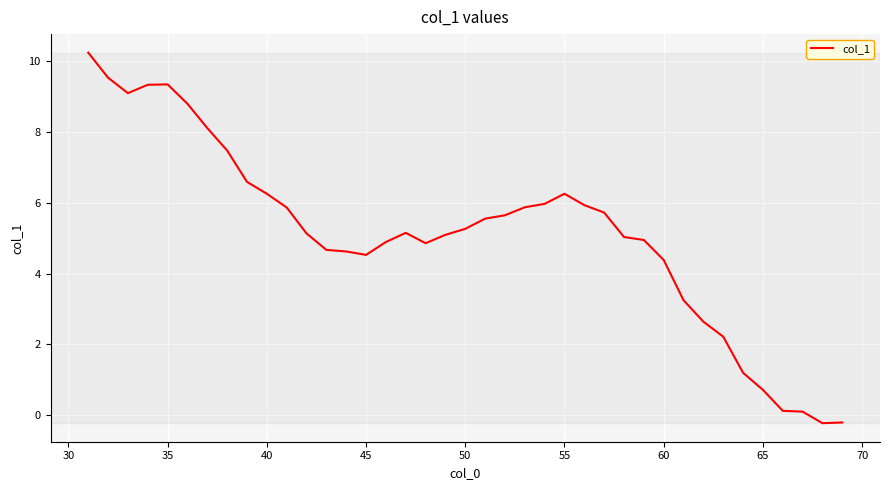

What is the greatest value displayed?

10.2